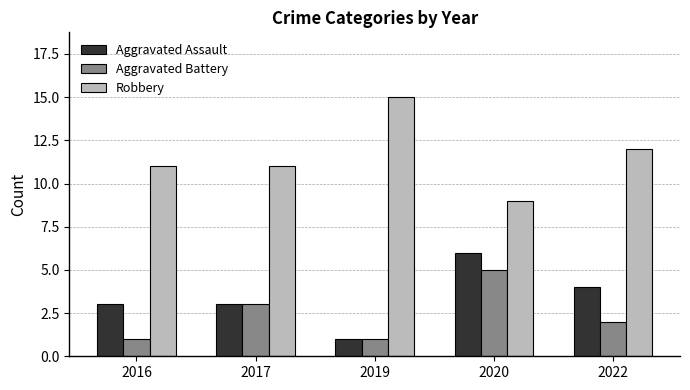

At which label does Aggravated Assault reach its peak?

2020